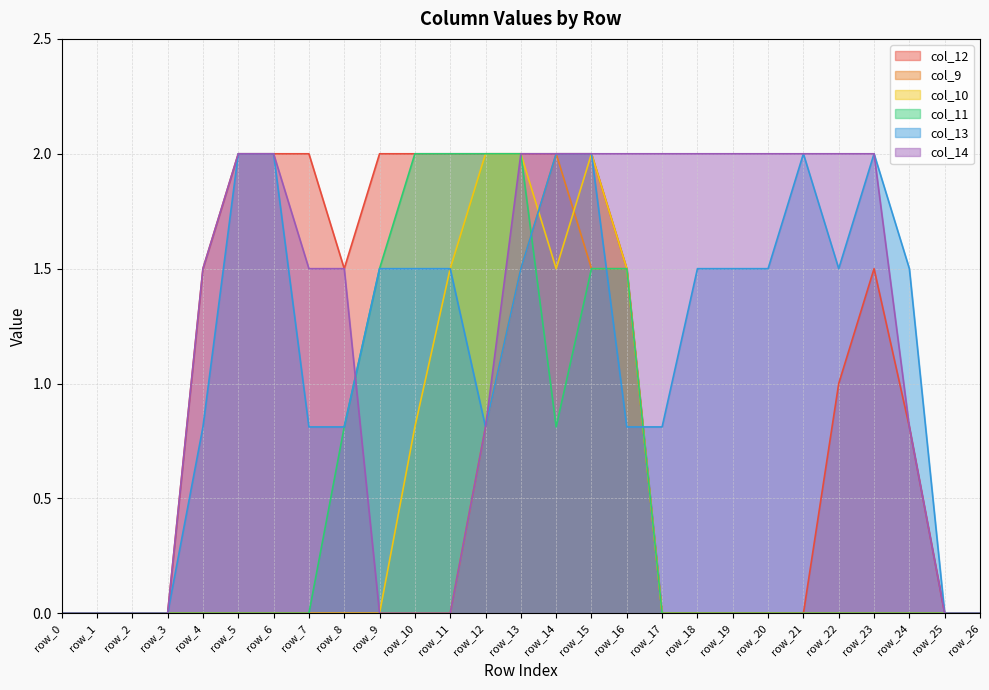

At row_17, list the series in order from largest to smallest.

col_14, col_13, col_12, col_9, col_10, col_11